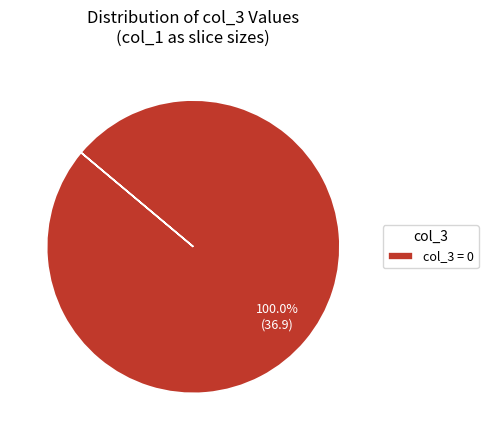

How many segments does this pie chart have?

1